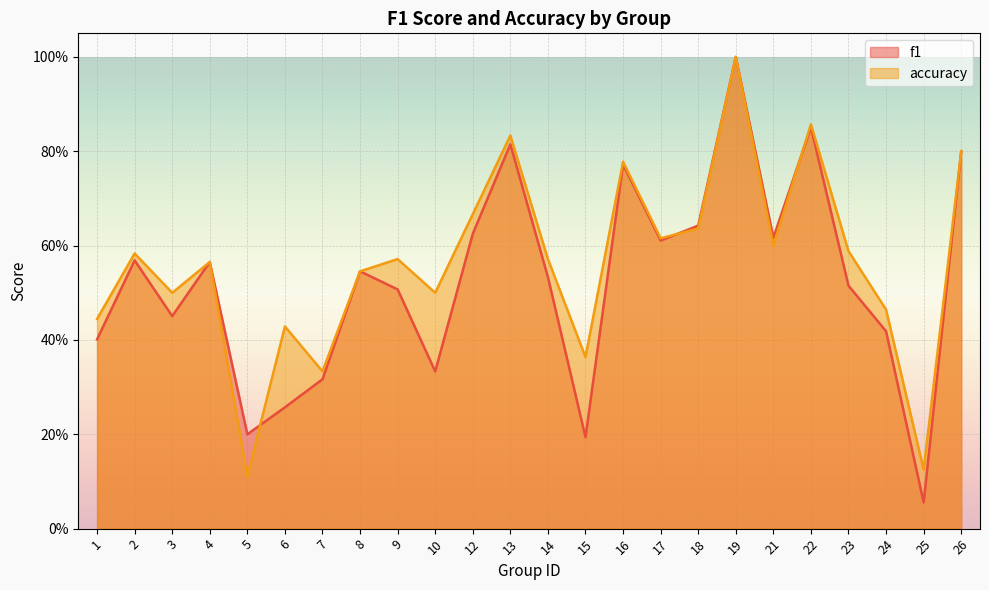

What is the greatest value displayed?

1.0